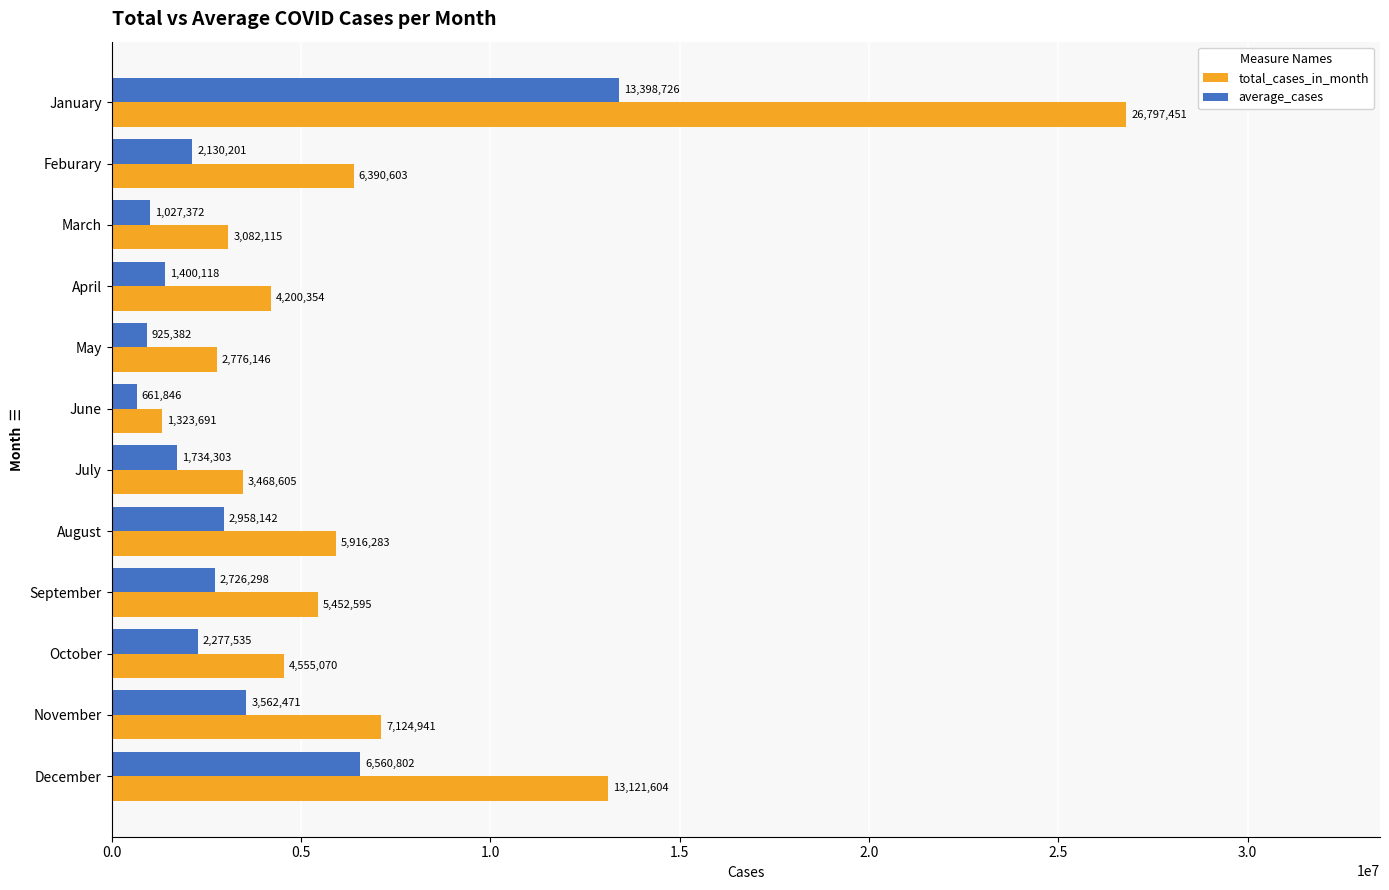

Which series has the largest range (max minus min)?

total_cases_in_month